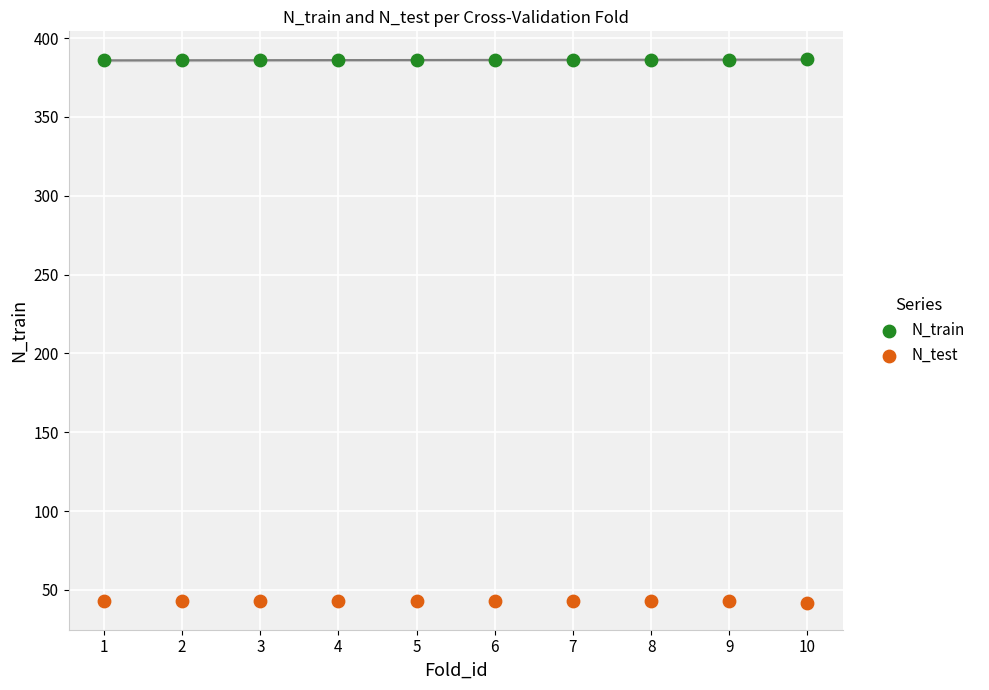

Across all data points, what is the range of Y values (max minus min)?

345